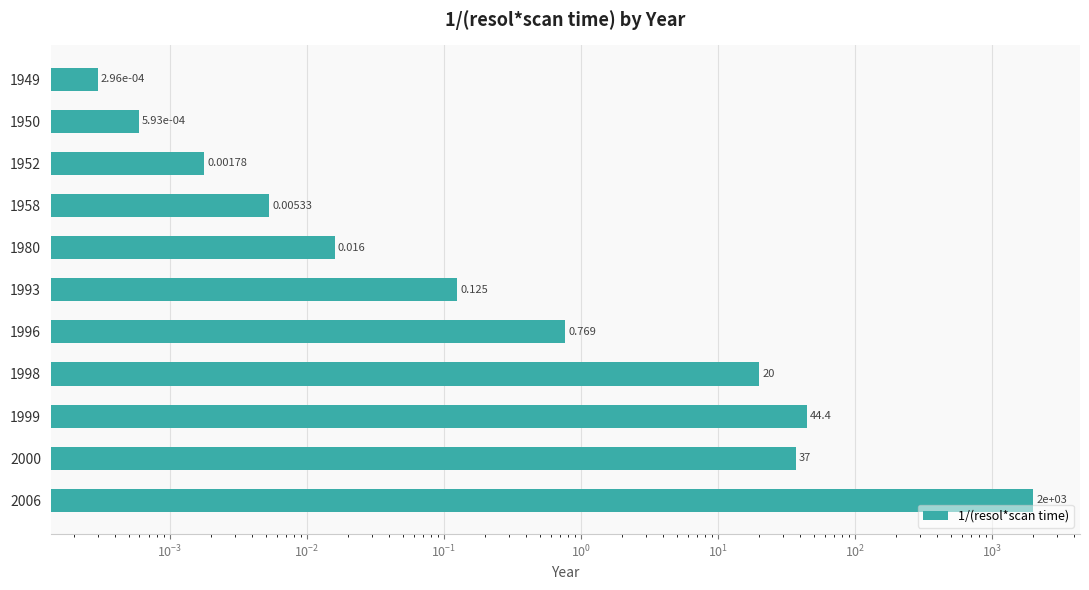

What is the maximum value shown in the chart?

2000.0